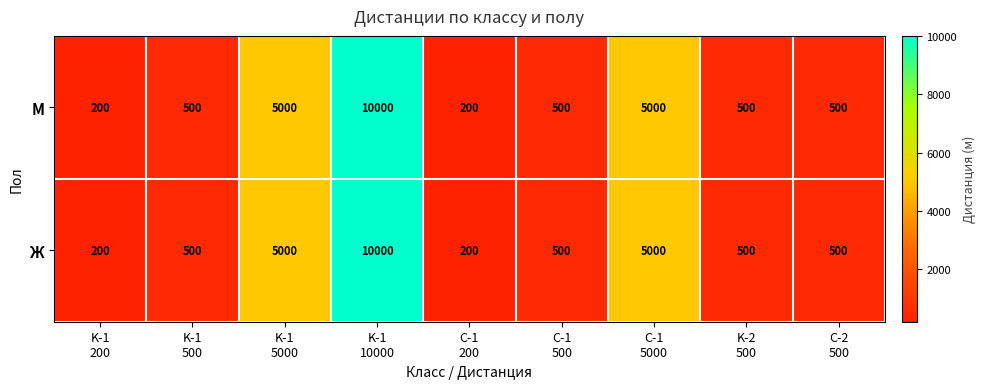

What is the maximum value shown in the chart?

10000